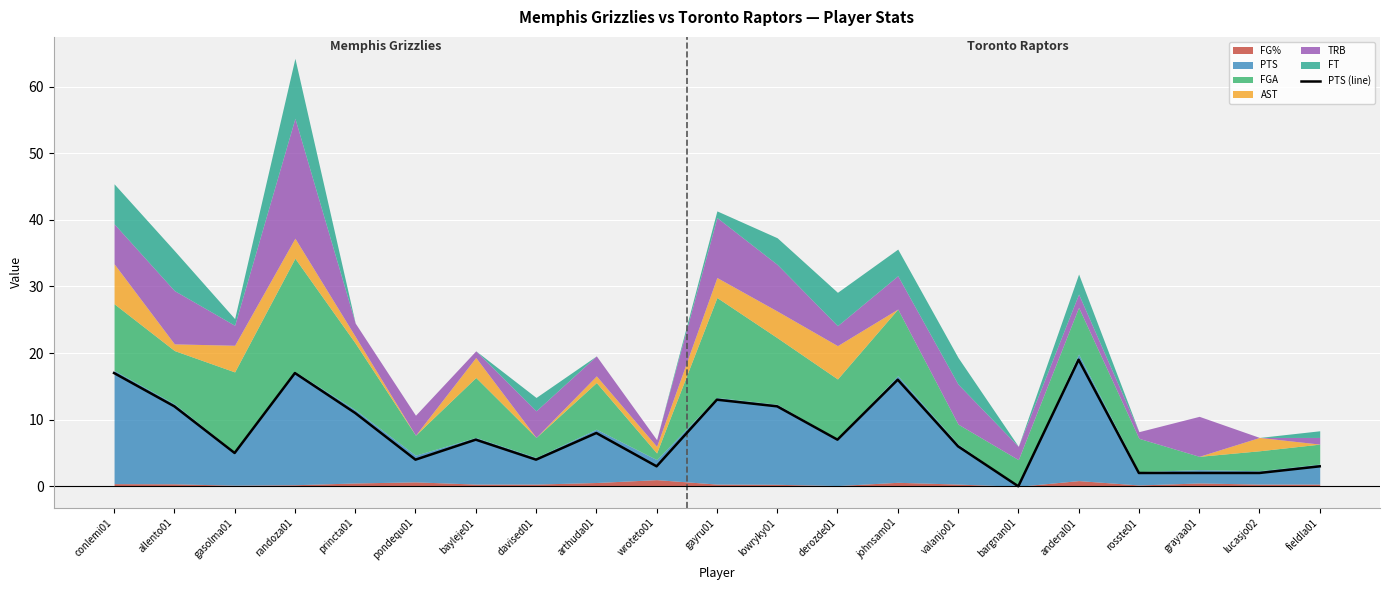

What is the change in value from davised01 to fieldla01?

-1